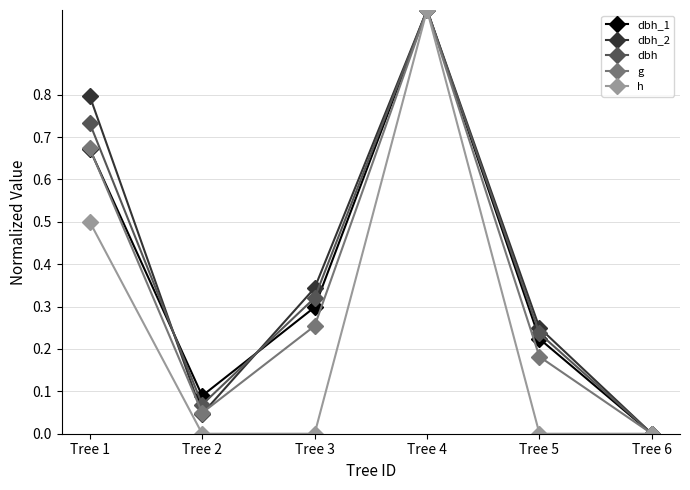

What is the approximate value of h at Tree 1?

0.5